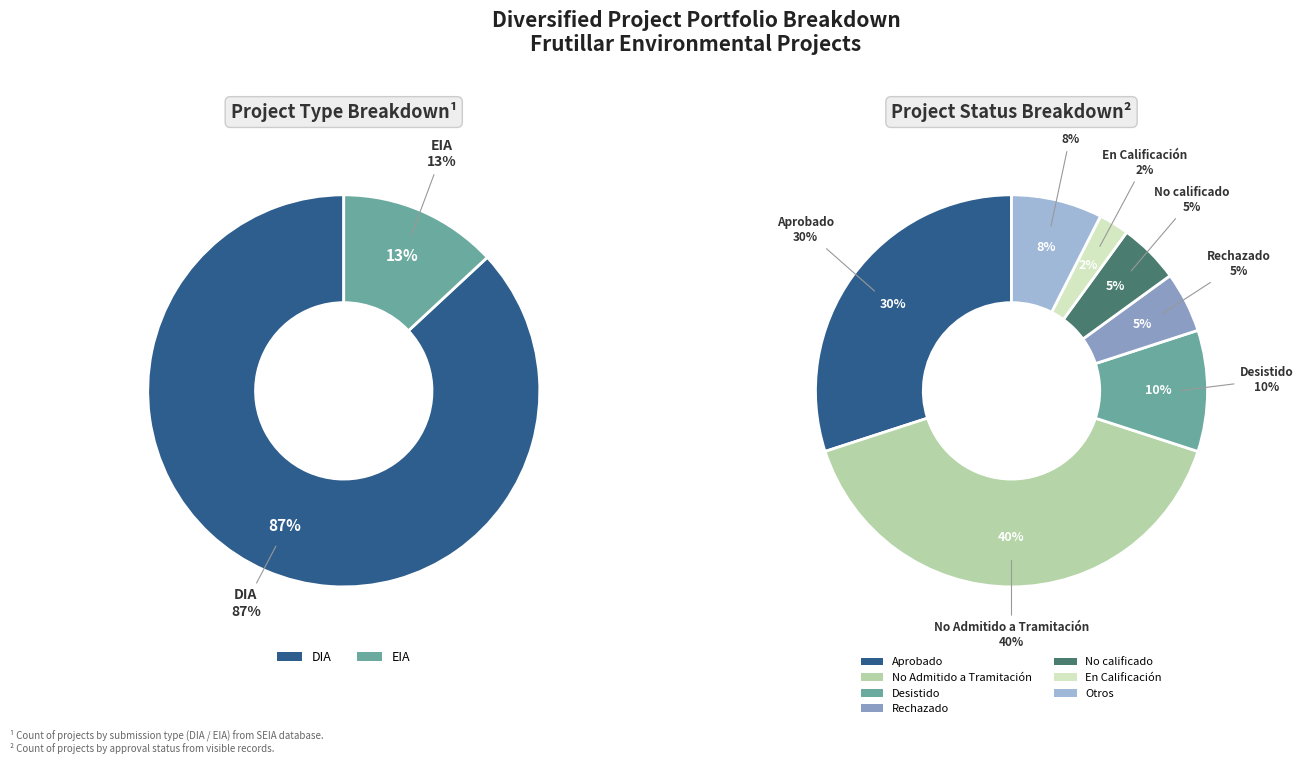

True or false: EIA accounts for 25% of the total.

False